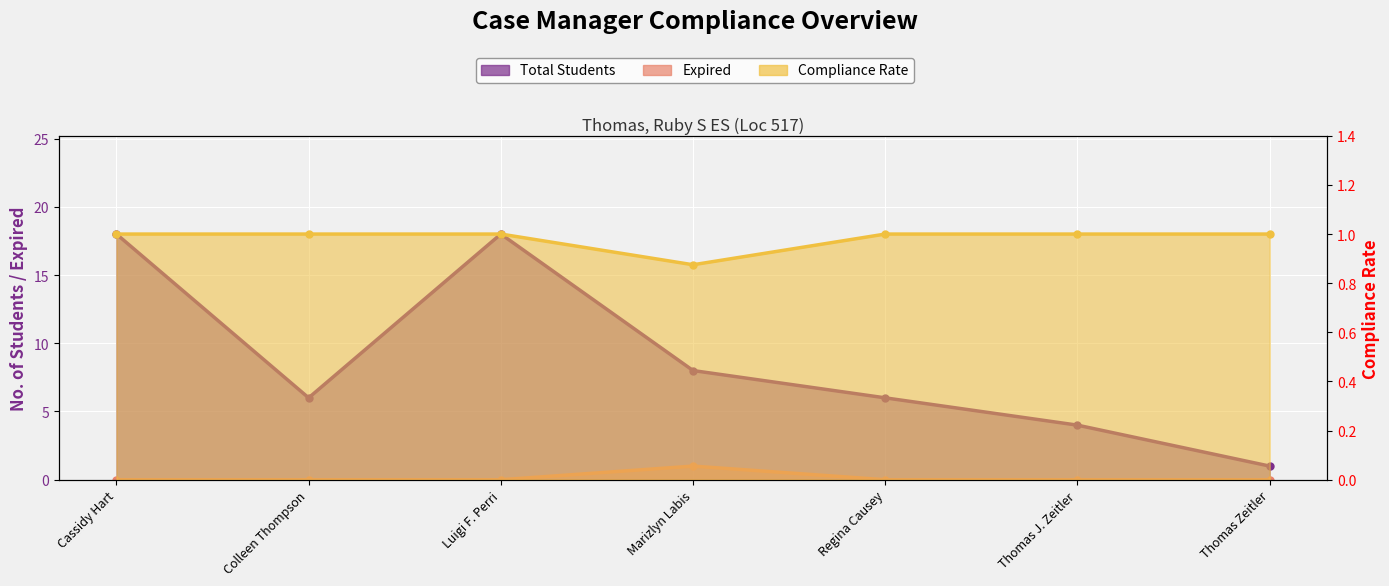

How many Compliance Rate values are between 1 and 2?

6